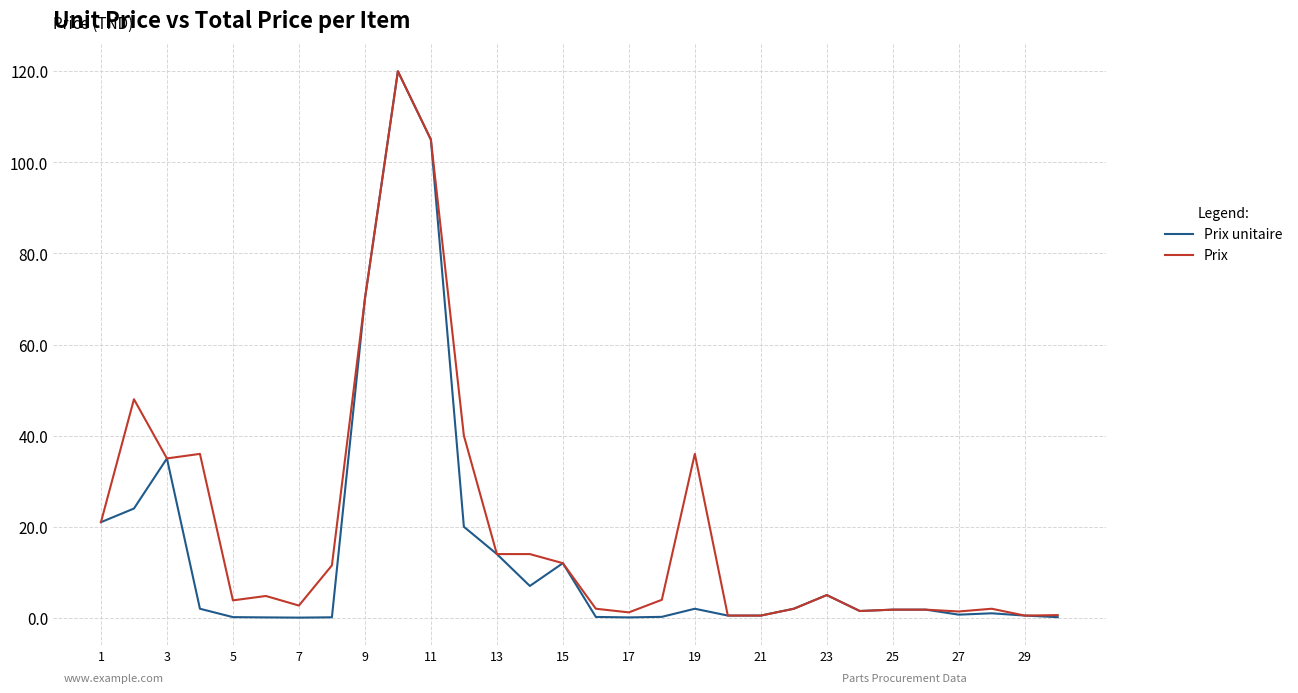

What is the sum of all Prix unitaire values?

448.4